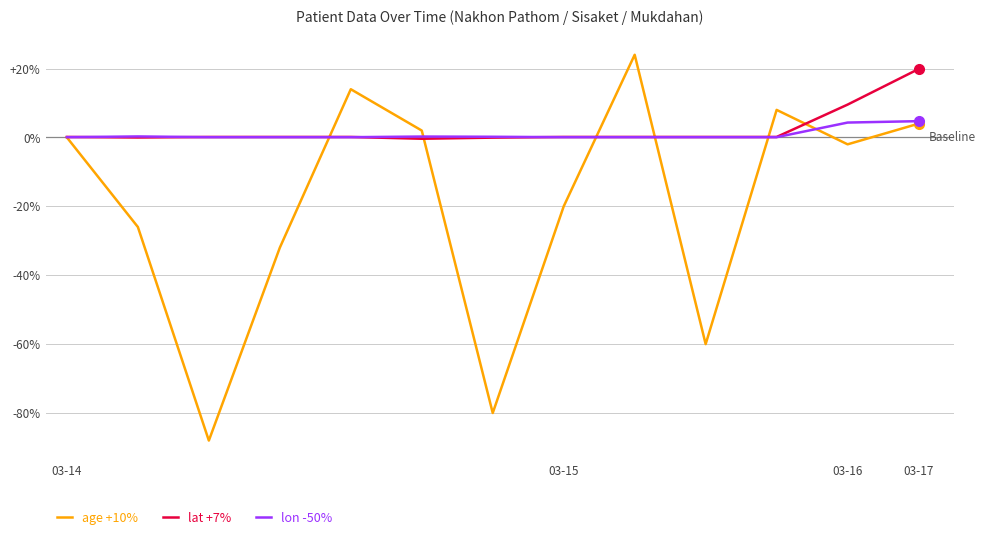

What is the maximum value shown in the chart?

24.0